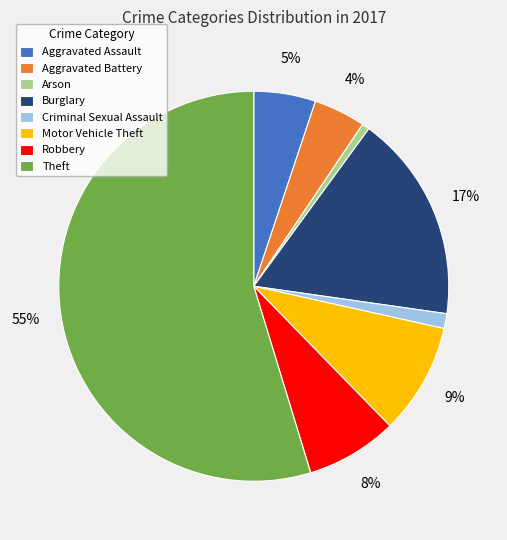

Do Motor Vehicle Theft and Arson together represent more than half of the pie?

No